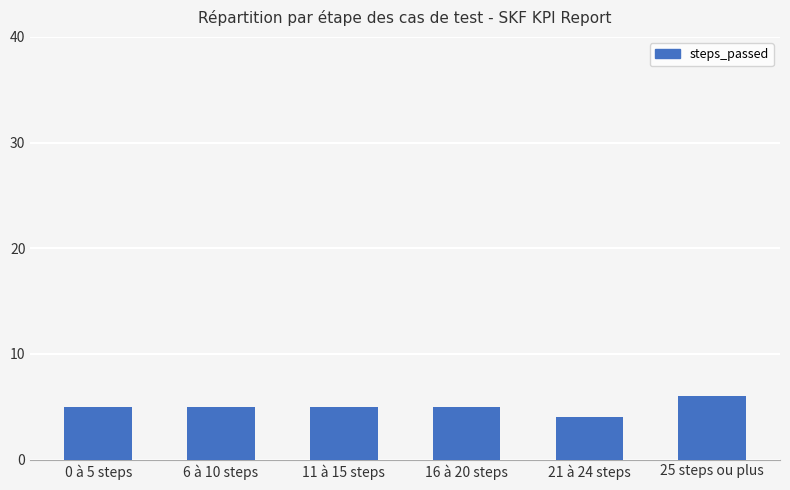

Approximately how many times larger is the value at 25 steps ou plus compared to 0 à 5 steps?

1.2